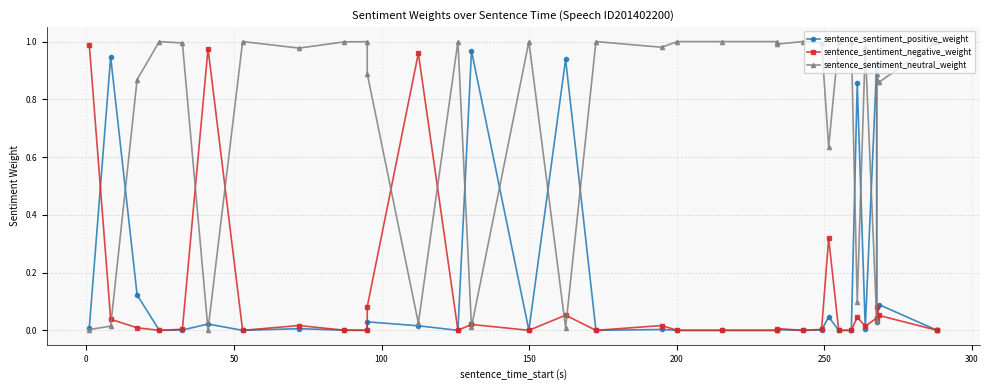

True or false: sentence_sentiment_negative_weight and sentence_sentiment_neutral_weight intersect in this chart.

True